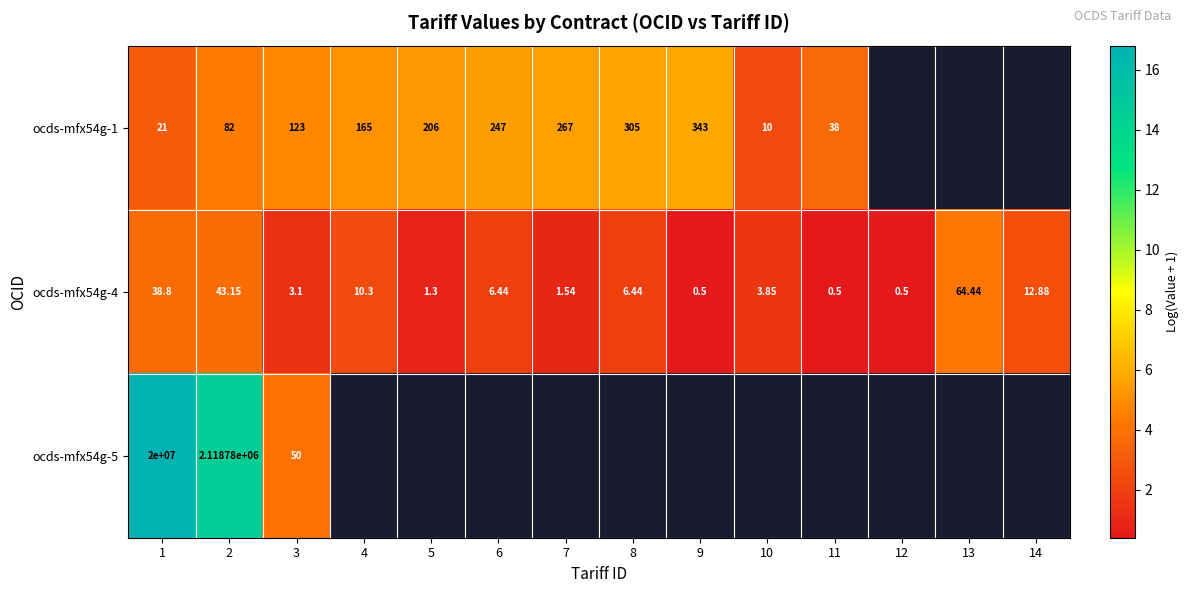

Is it true that ocds-mfx54g-1 equals 3.7 at 11?

True